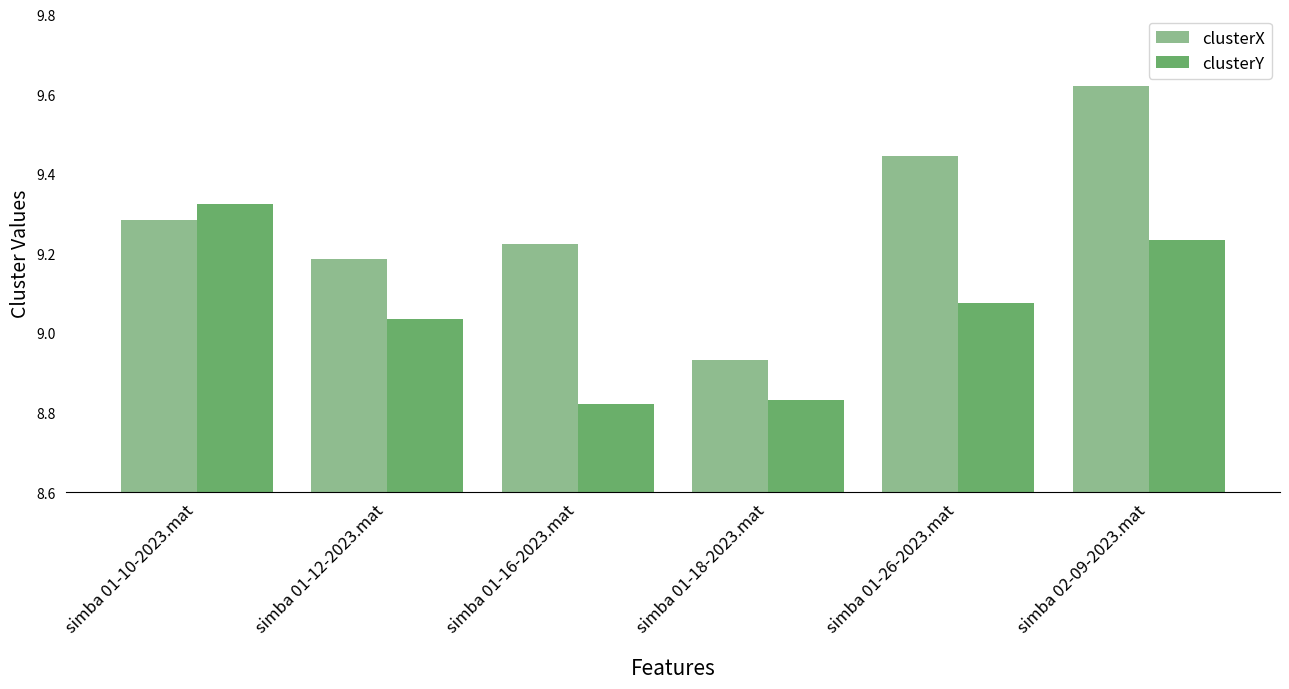

At simba 01-10-2023.mat, list the series in order from largest to smallest.

clusterY, clusterX